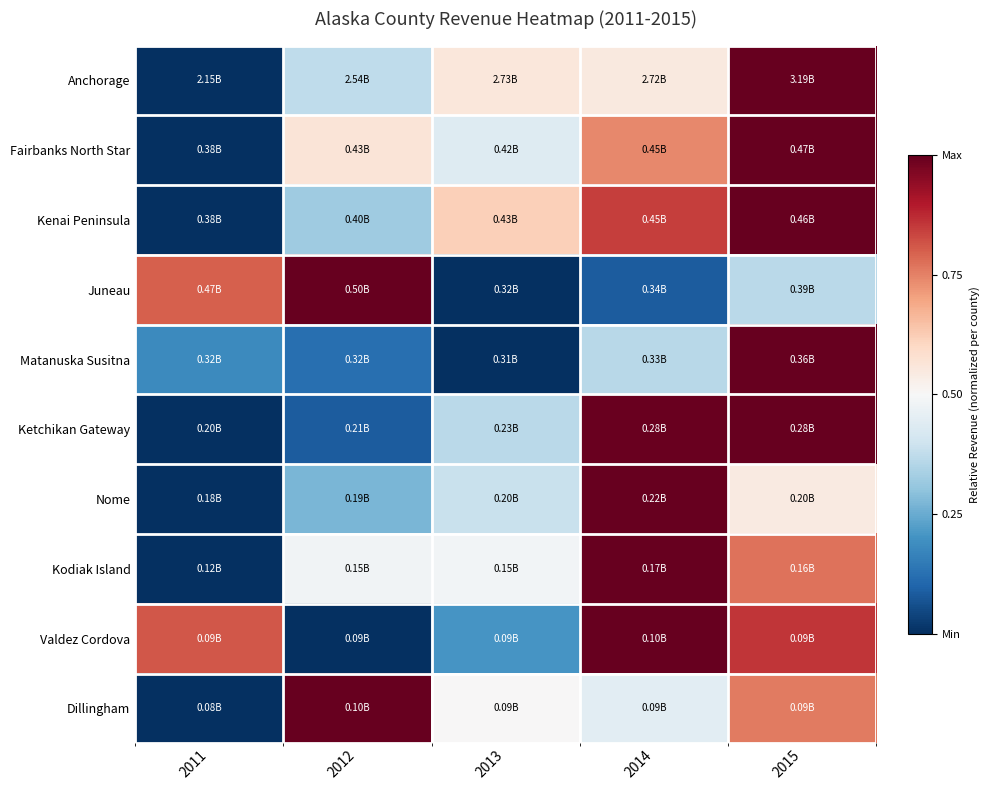

What is the greatest value displayed?

1.0